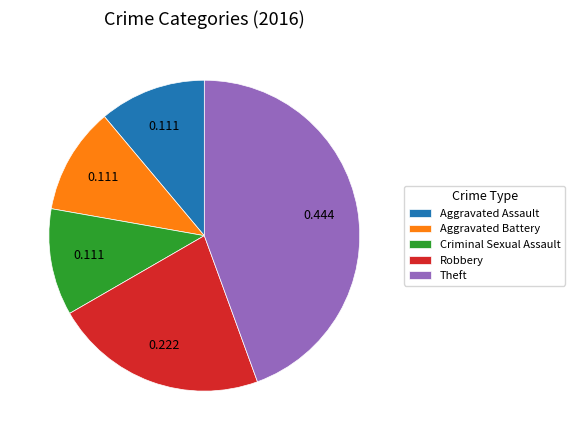

Which slice is the largest?

Theft